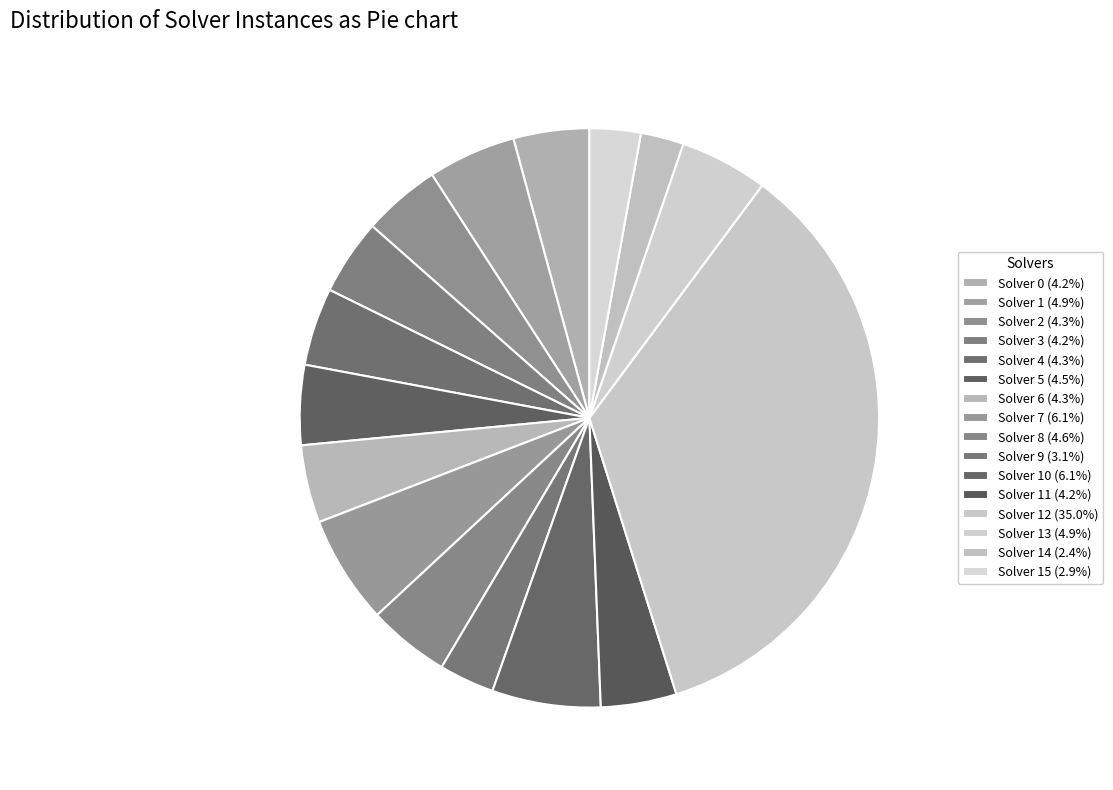

How many segments does this pie chart have?

16